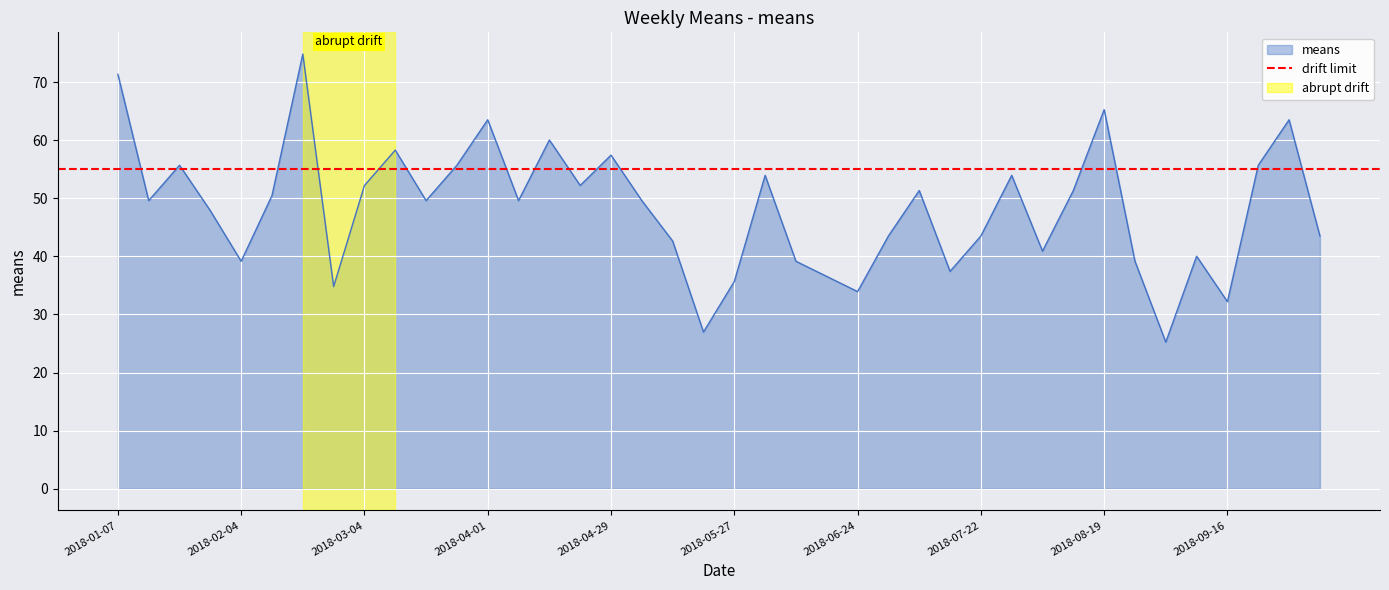

Does the chart display data point markers on the line(s)?

No